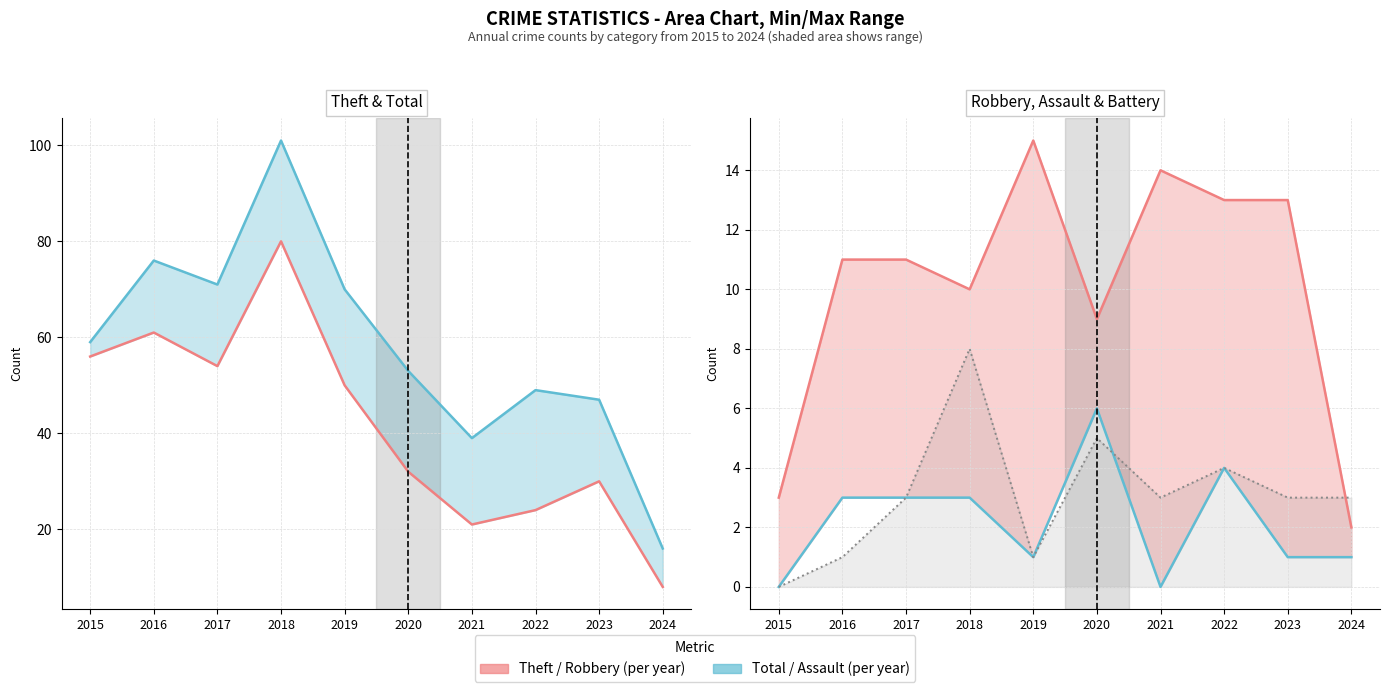

At which category is the sum across all series the highest?

2018